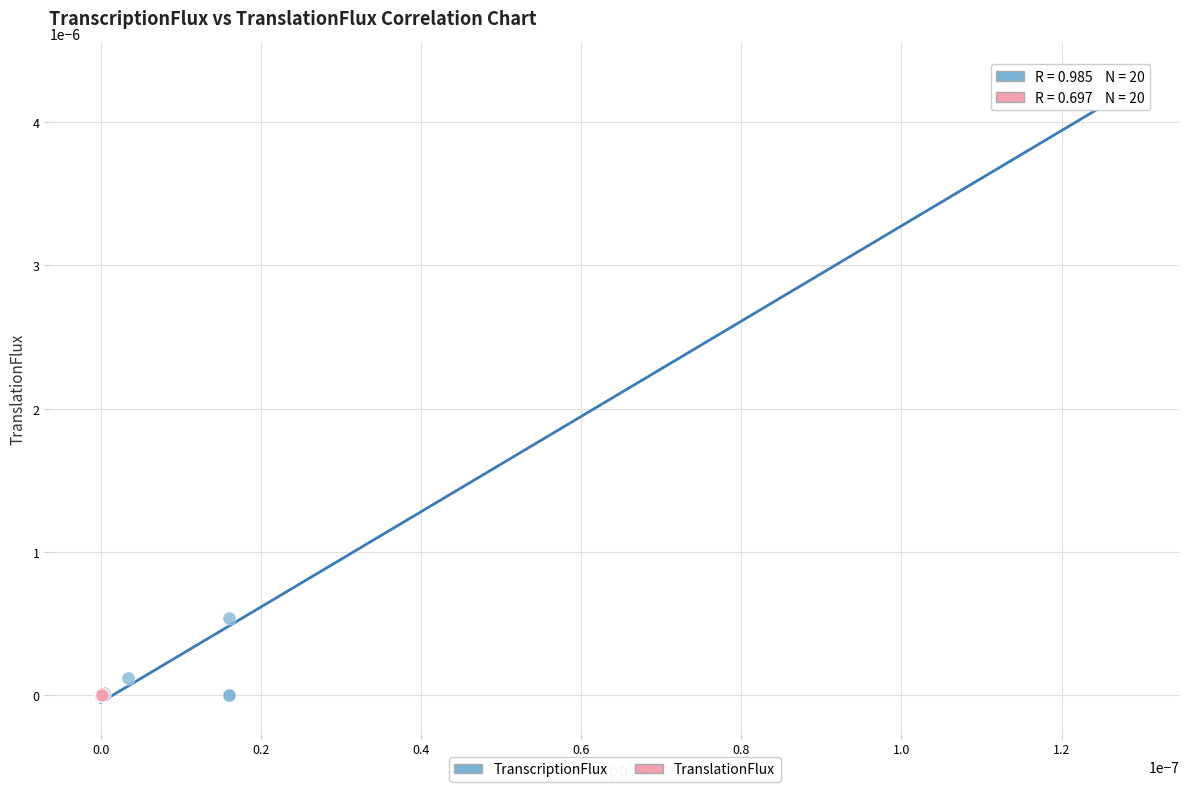

Which series reaches the maximum Y coordinate?

TranscriptionFlux